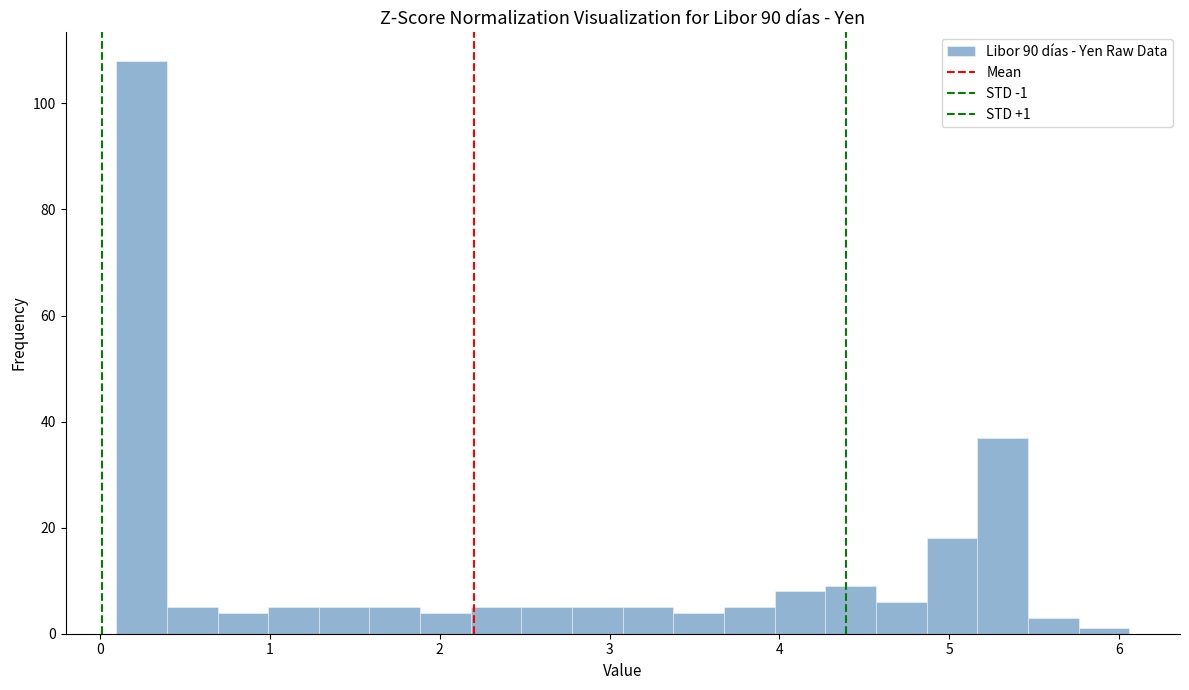

Read against the x-axis, roughly where is the centre of the tallest bar?

0.2